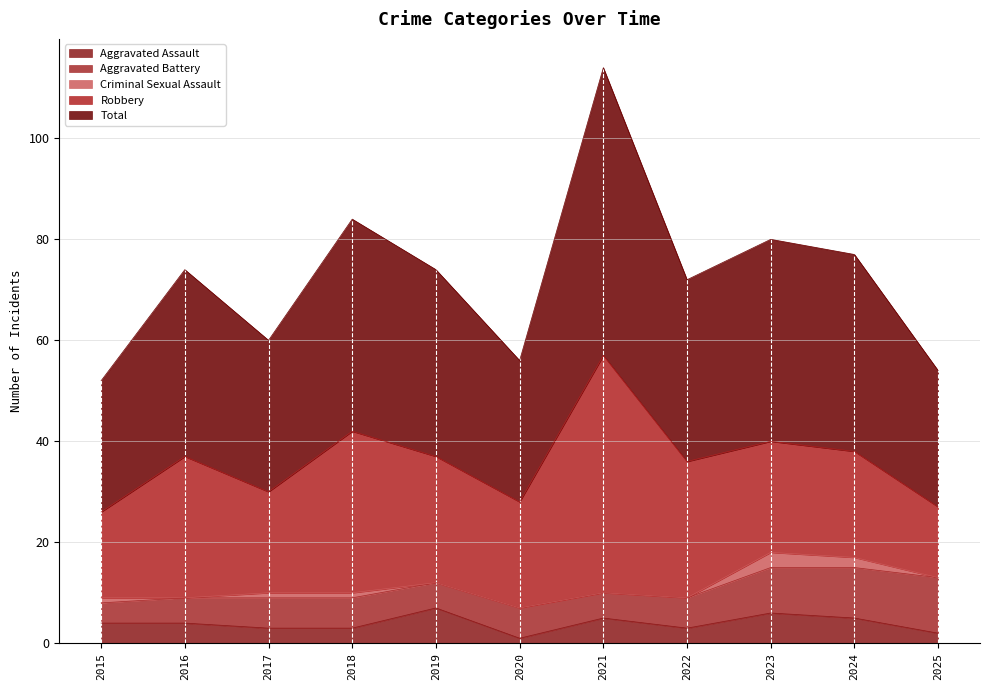

At which label does Robbery reach its minimum?

2025